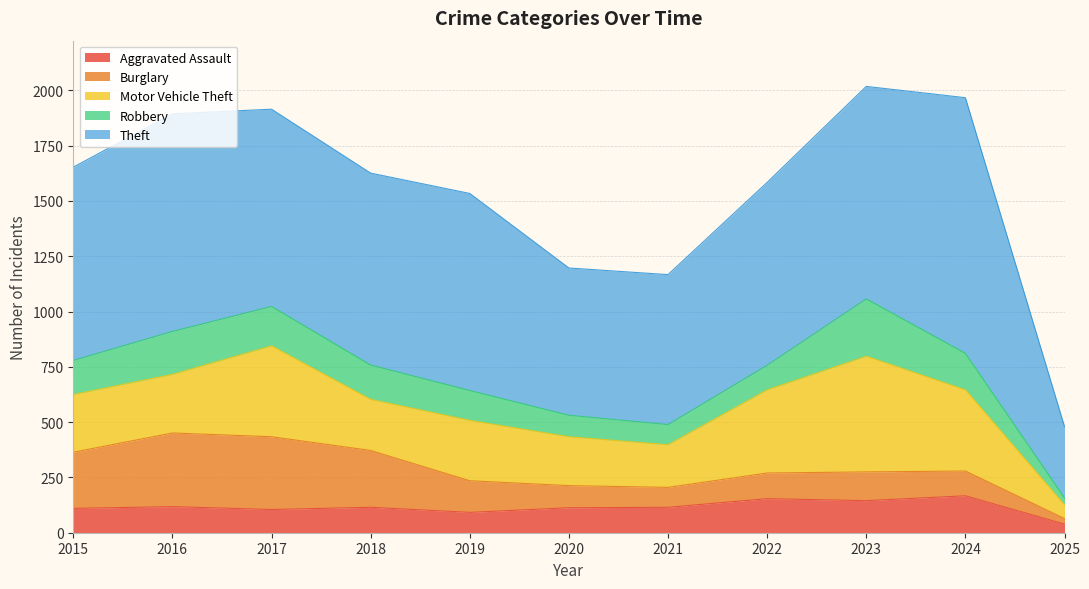

True or false: Aggravated Assault and Motor Vehicle Theft intersect in this chart.

False